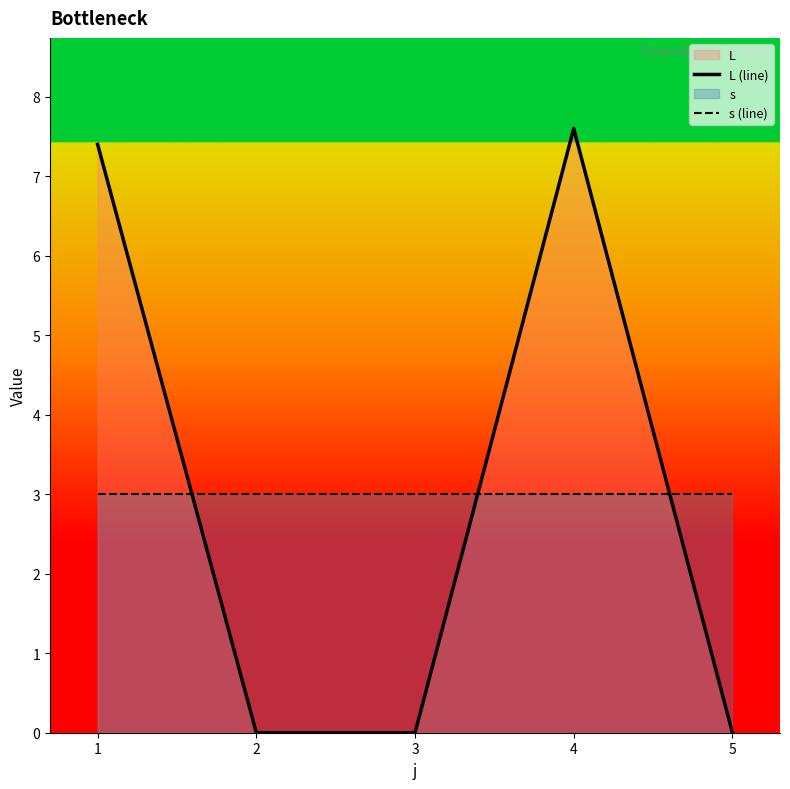

What is the total value across all series at 1?

10.4